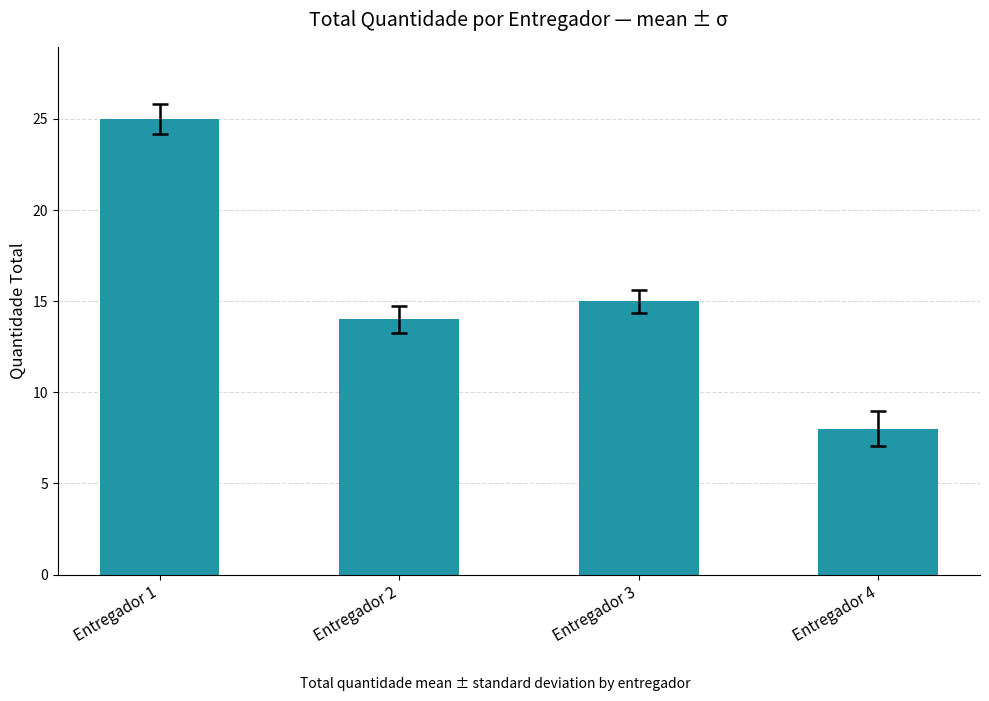

How many bars are there in total?

4